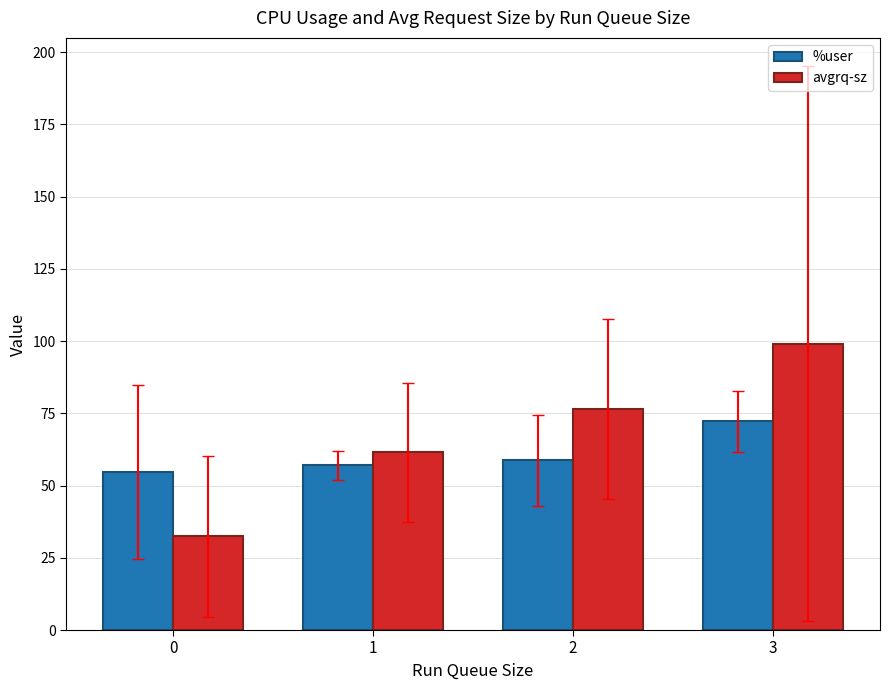

At which label is avgrq-sz closest to 65?

1